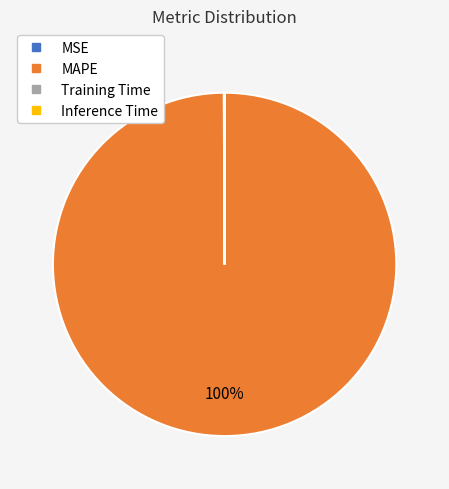

True or false: MAPE accounts for 100% of the total.

True